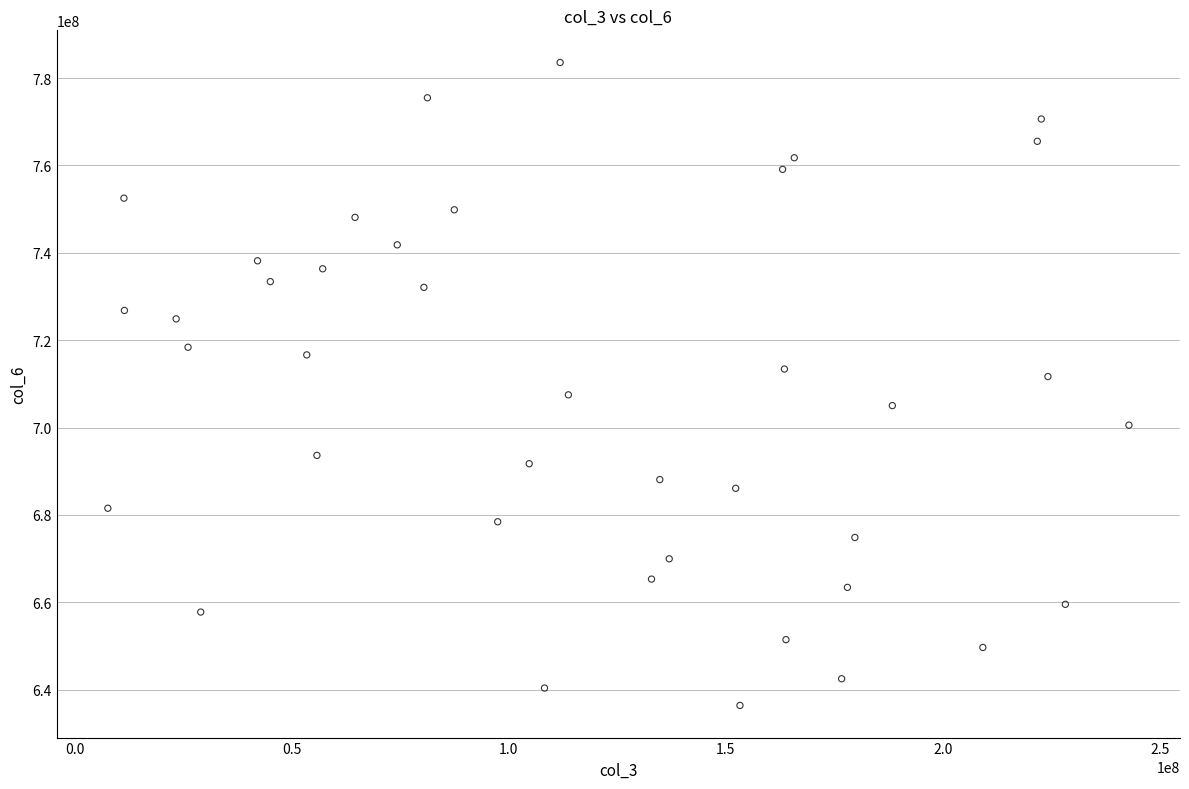

What is the range of X values (max minus min)?

235345320